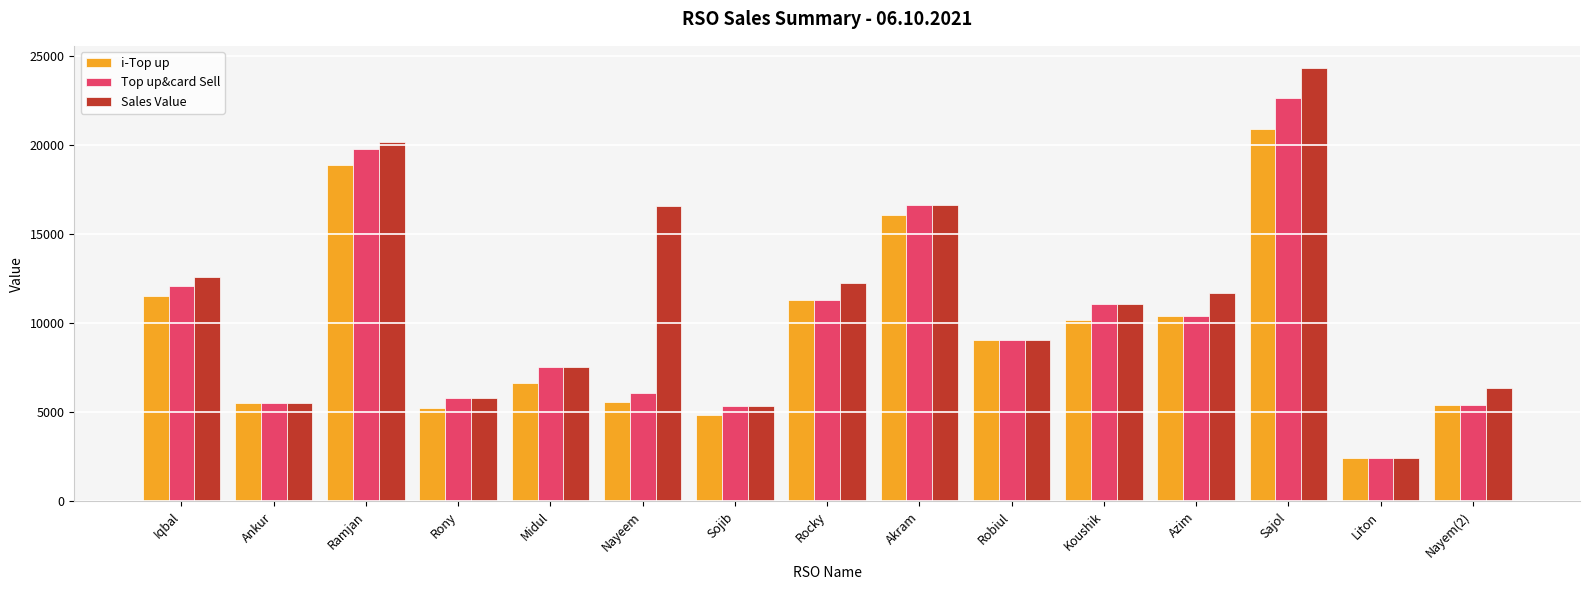

Read the Sales Value value at Ankur, to the nearest 10.

5500